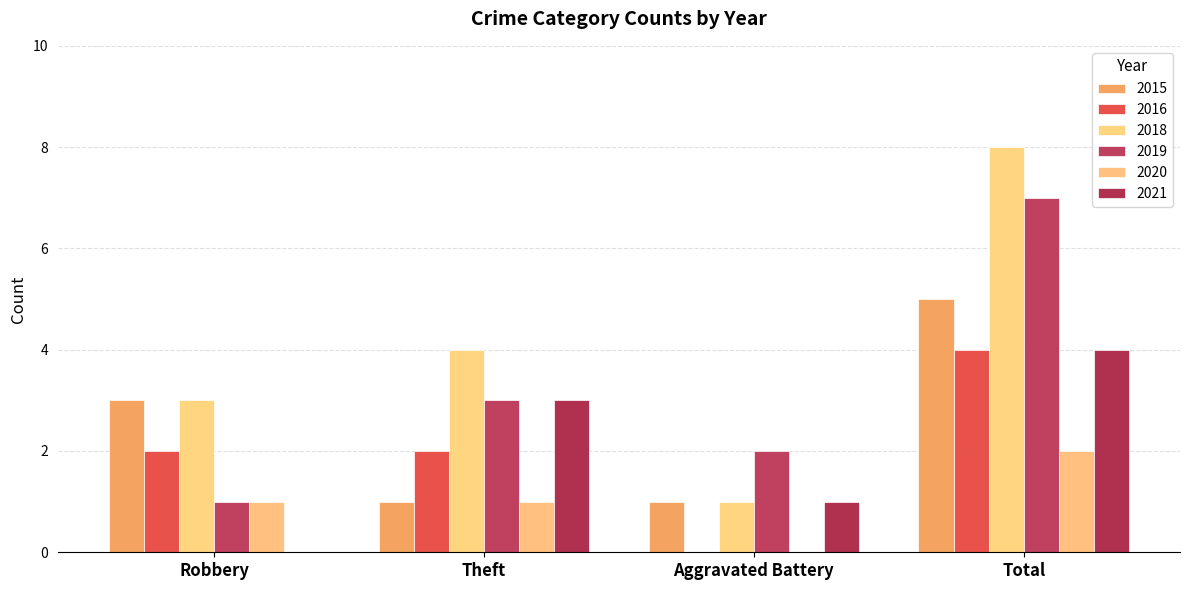

How many groups of bars are there?

4